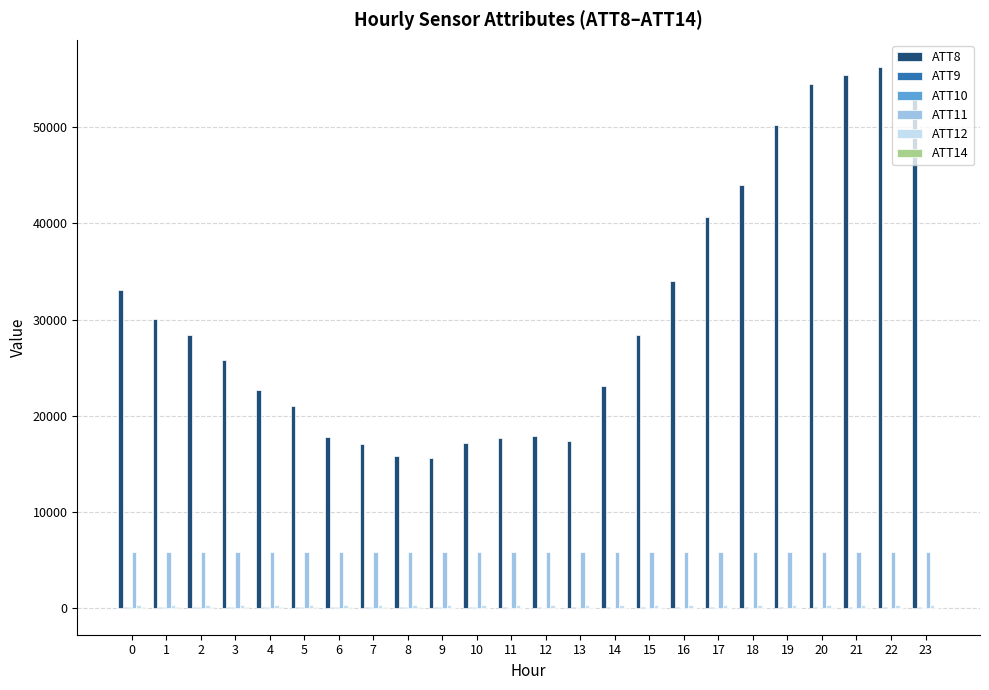

Which series has the largest range (max minus min)?

ATT8